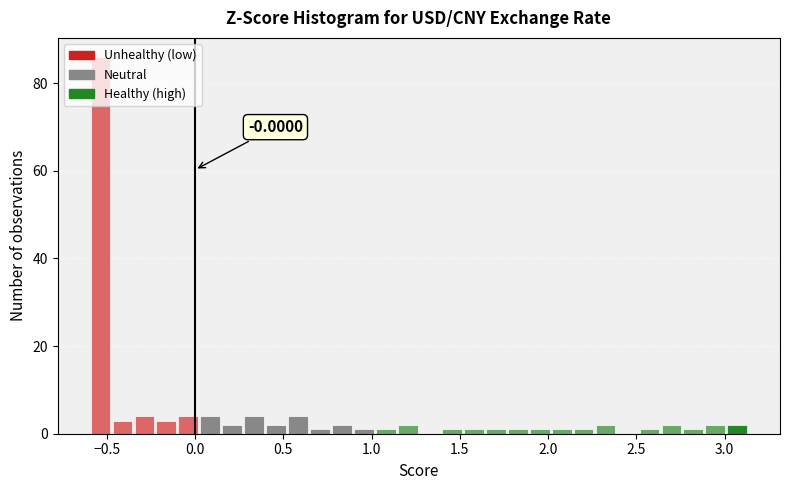

Read against the x-axis, roughly where is the centre of the tallest bar?

-0.55